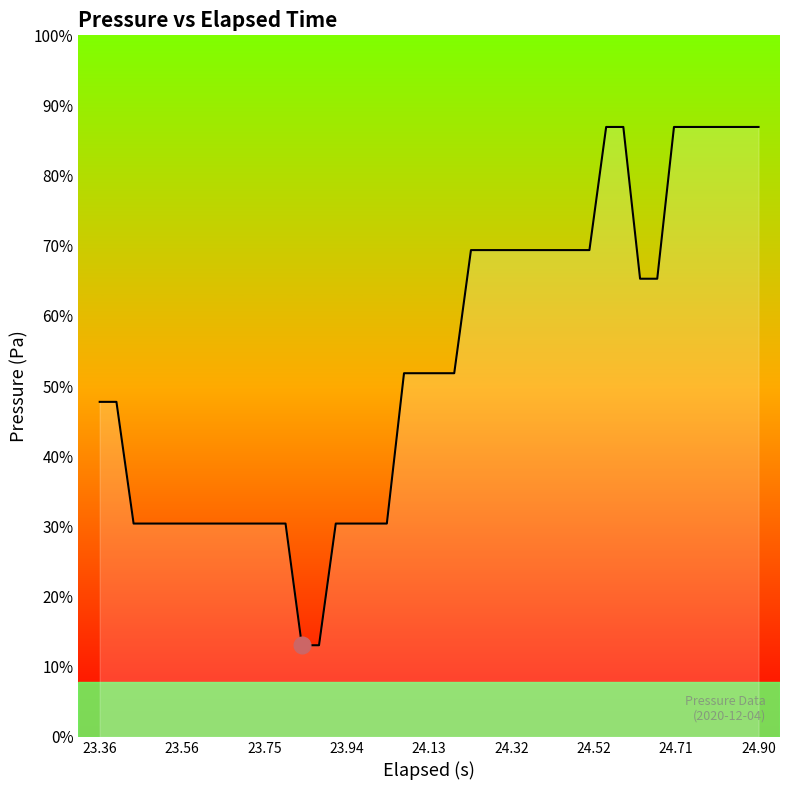

Reading left to right, extract all data points from this chart.

99101.1	99101.1	99100.5	99100.5	99100.5	99100.5	99100.5	99100.5	99100.5	99100.5	99100.5	99100.5	99099.8	99099.8	99100.5	99100.5	99100.5	99100.5	99101.3	99101.3	99101.3	99101.3	99102.0	99102.0	99102.0	99102.0	99102.0	99102.0	99102.0	99102.0	99102.6	99102.6	99101.8	99101.8	99102.6	99102.6	99102.6	99102.6	99102.6	99102.6